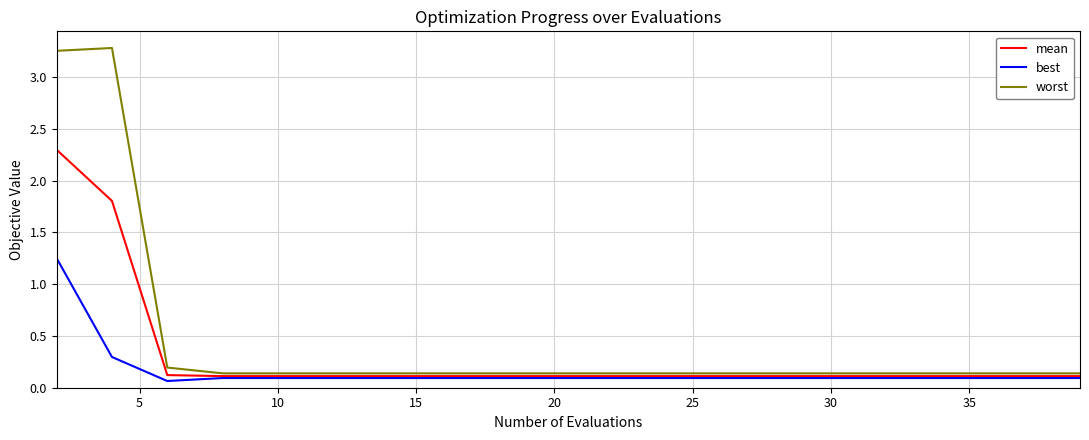

Which series has the largest total across all categories?

worst